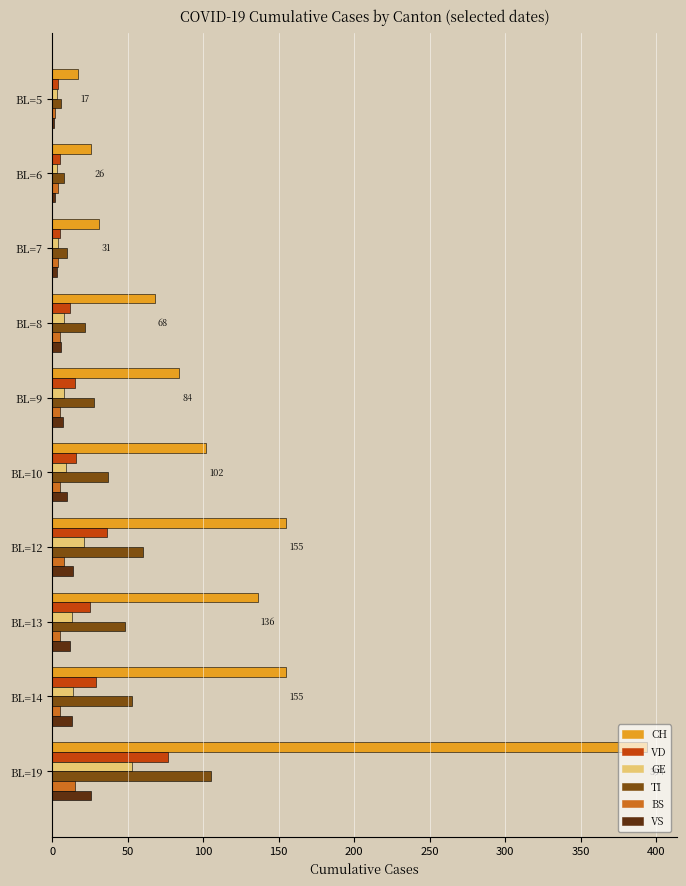

Which category has the highest value across all series?

BL=19